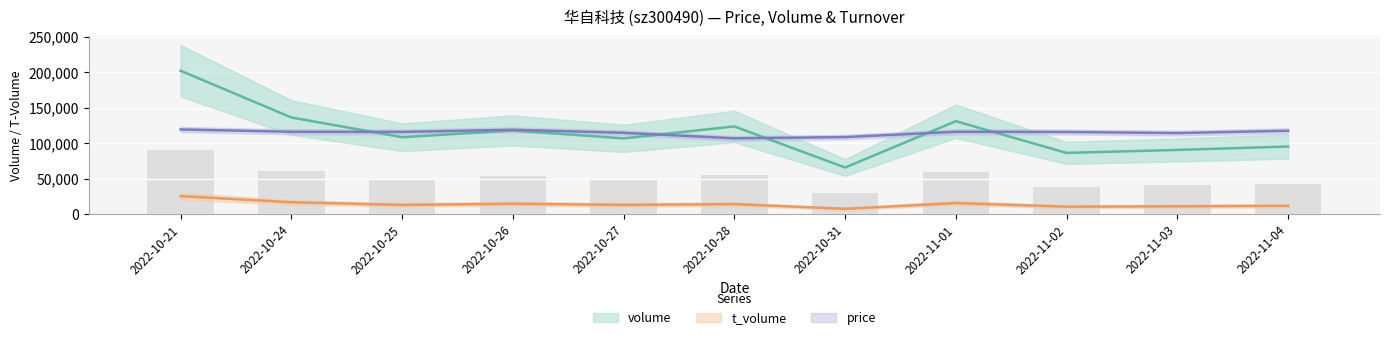

At which label does volume reach its peak?

2022-10-21